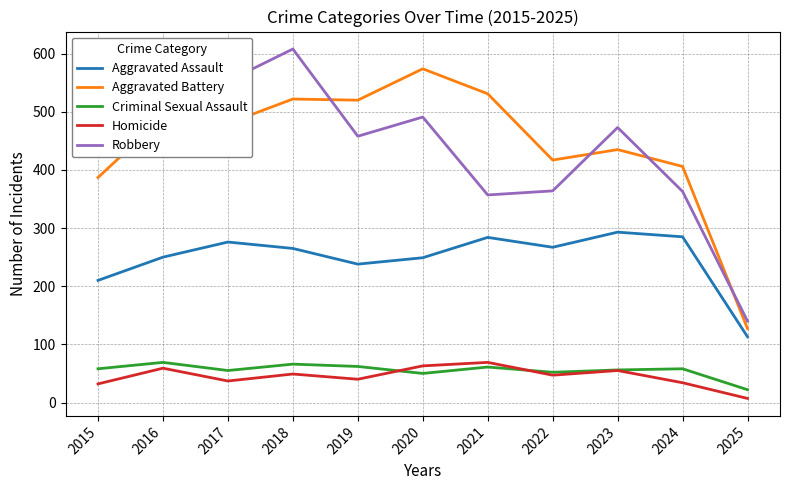

Which series changed the most between 2015 and 2022?

Robbery